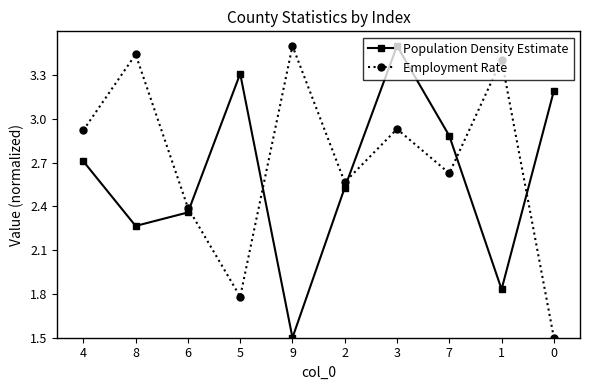

In Employment Rate, how many points are lower than both neighbors (excluding endpoints)?

3